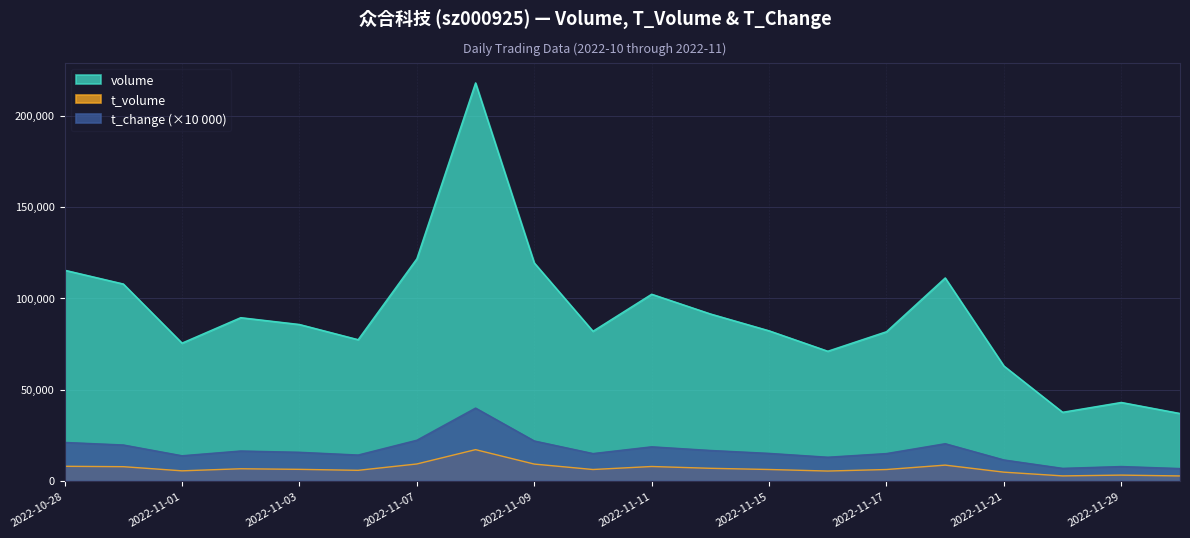

Which category has the highest value in the volume series?

2022-11-08